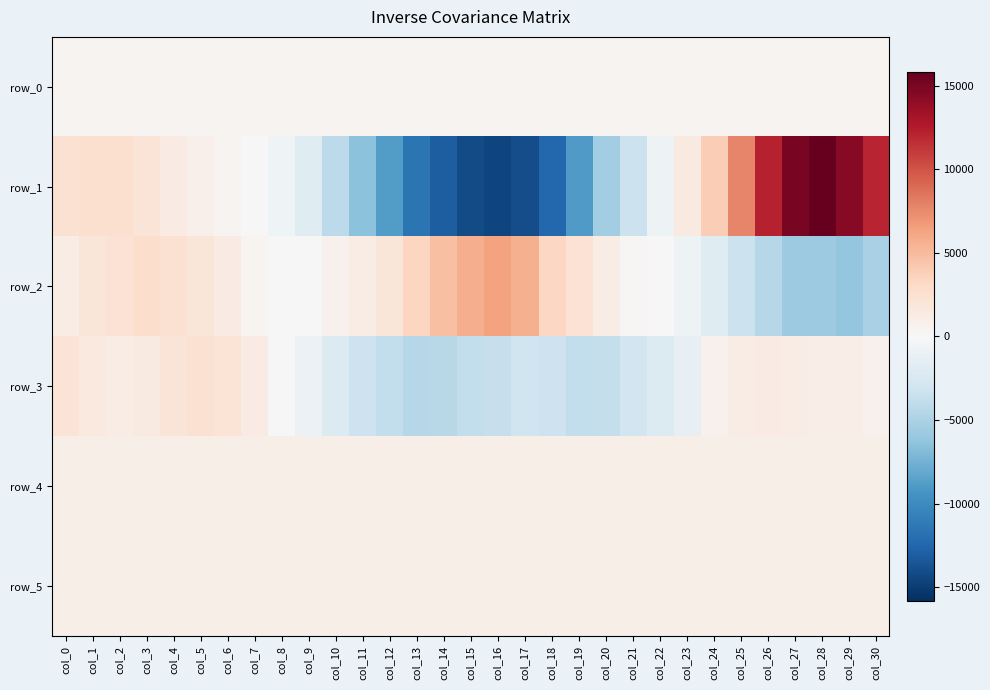

Is the value of row_1 at col_5 greater than the value of row_2 at col_2?

No